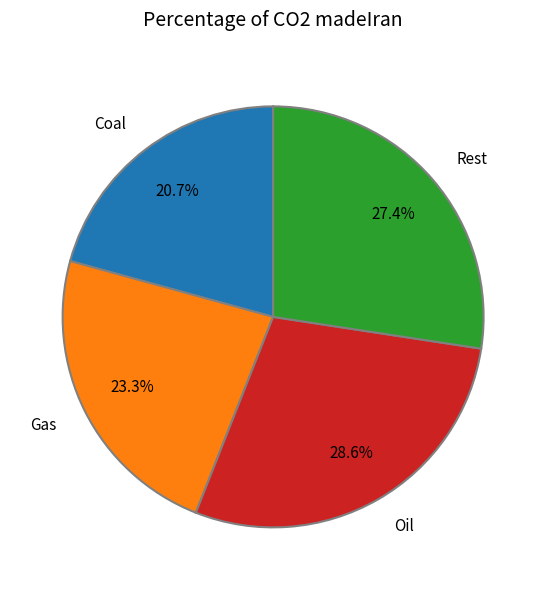

Count the number of slices in the pie.

4